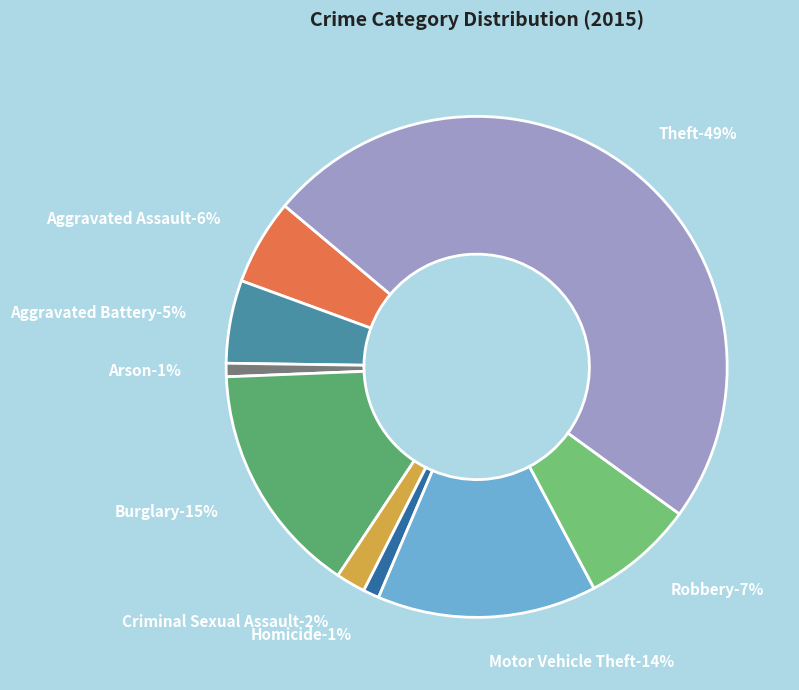

What is the smallest slice in the pie chart?

Arson